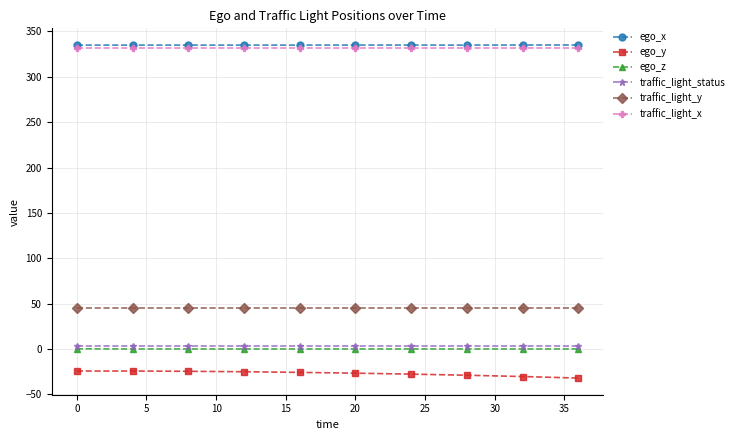

At how many categories does at least one series exceed 36?

10